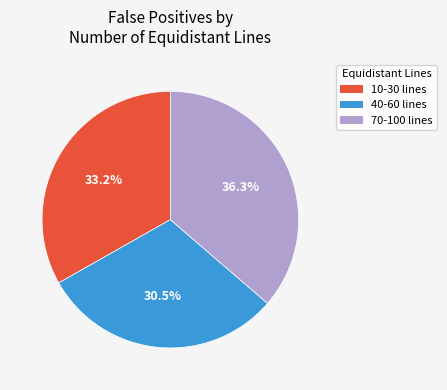

Is there any slice that represents more than half of the pie?

No